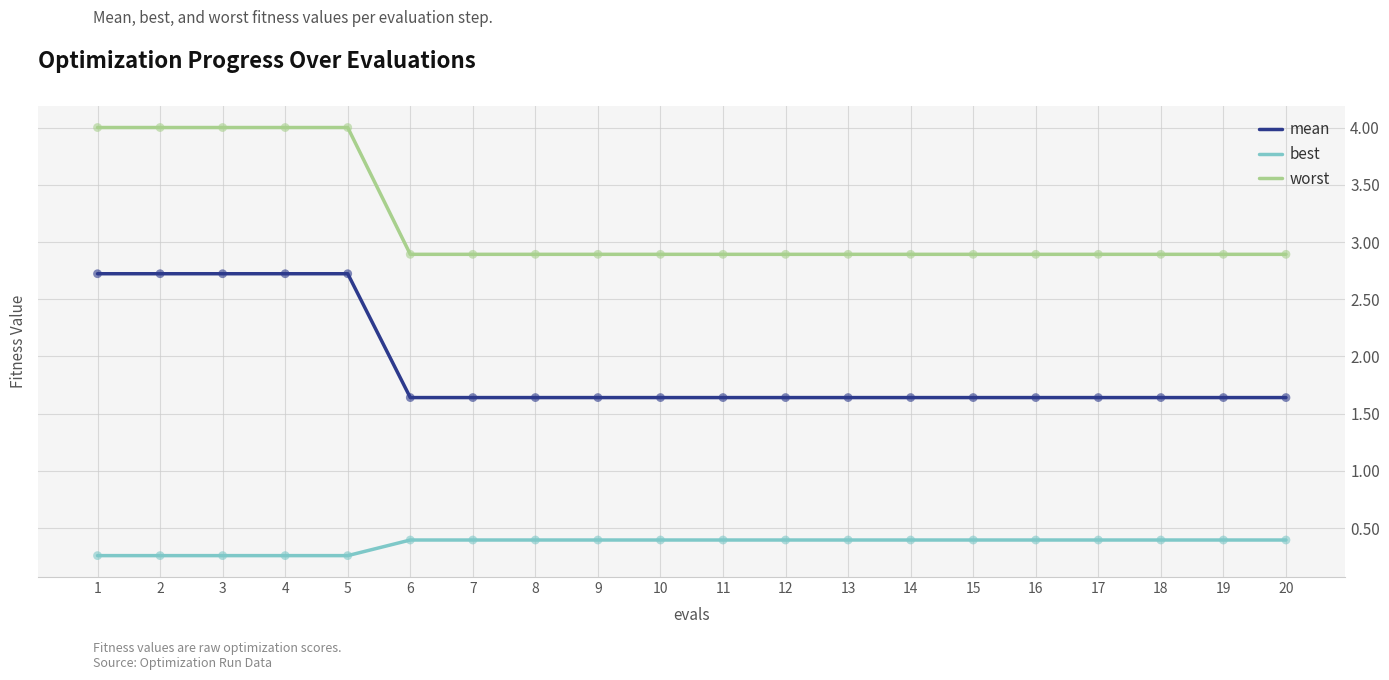

Is the value of mean at 3 greater than the value of worst at 5?

No